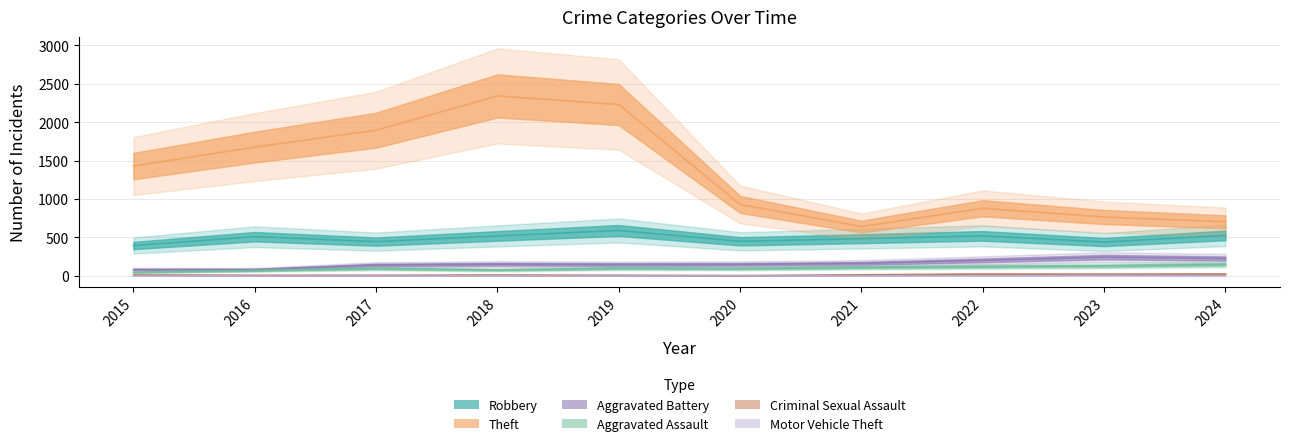

Reading right to left, what are all the values shown in this chart?

Robbery: 527	440	521	484	450	591	520	446	510	395
Theft: 704	766	880	642	930	2230	2342	1896	1676	1429
Aggravated Battery: 226	244	202	163	150	148	152	142	82	82
Aggravated Assault: 148	130	121	110	94	98	77	95	71	46
Criminal Sexual Assault: 24	22	24	14	3	8	11	8	8	12
Motor Vehicle Theft: 3	6	2	2	3	1	1	2	4	1